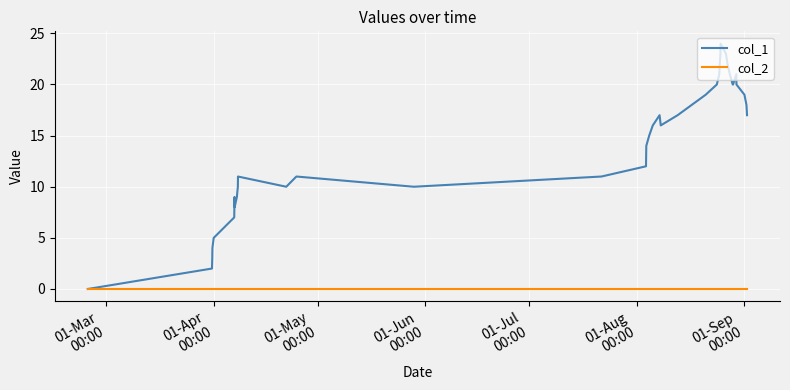

What is the highest value of the col_1 series?

24